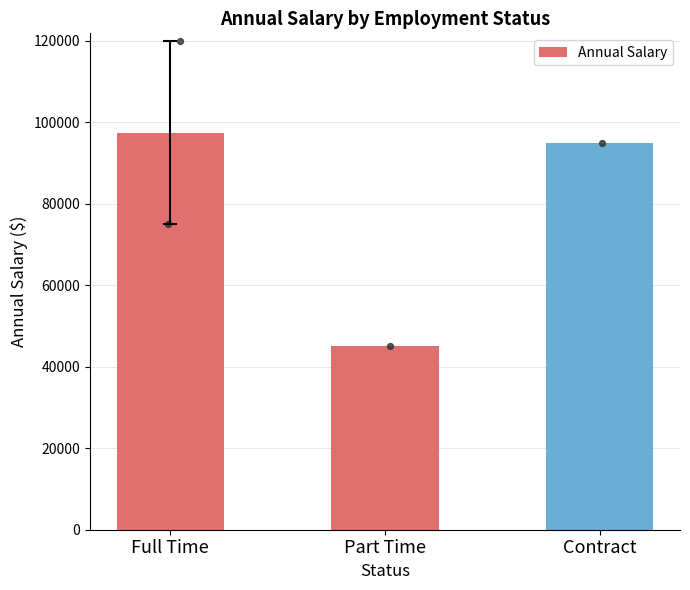

Approximately how many times larger is the value at Full Time compared to Contract?

1.0